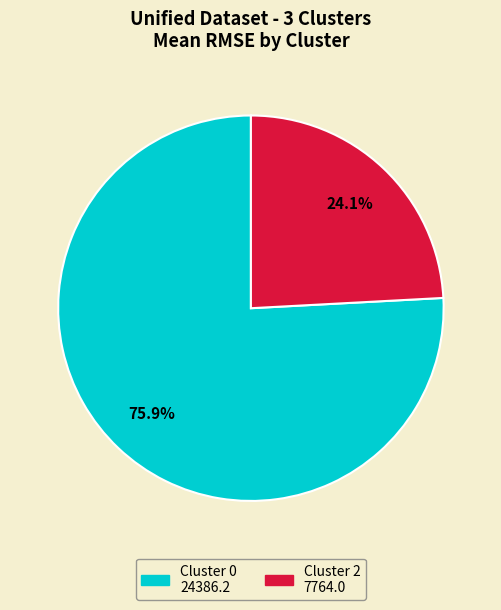

Is there a majority slice in this chart?

Yes